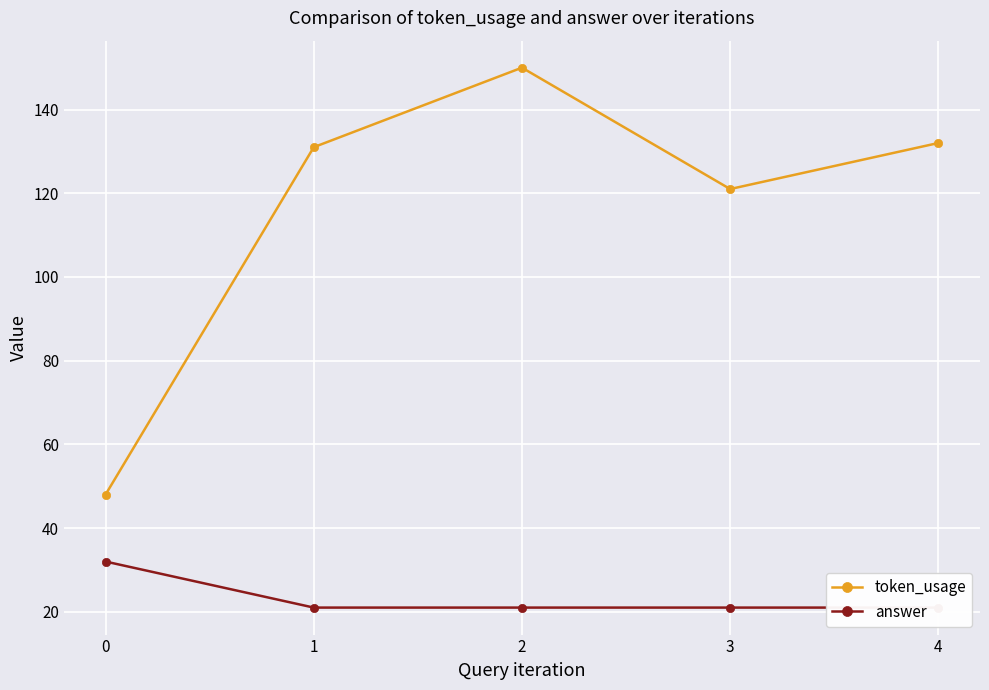

What are all the series names shown in the legend?

token_usage, answer